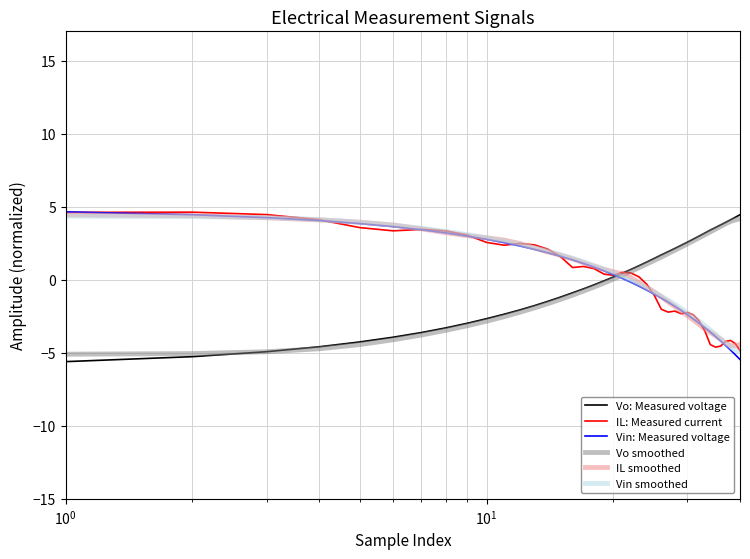

What is the maximum value for IL: Measured current?

4.6